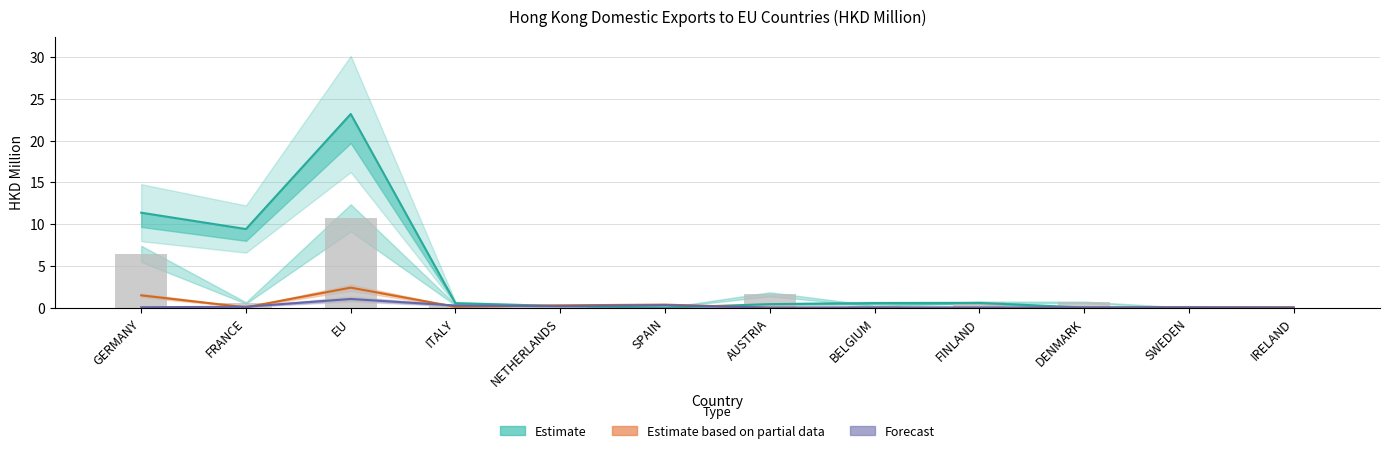

The 202011 (Forecast) series shows 0.0 at SWEDEN. True or false?

False